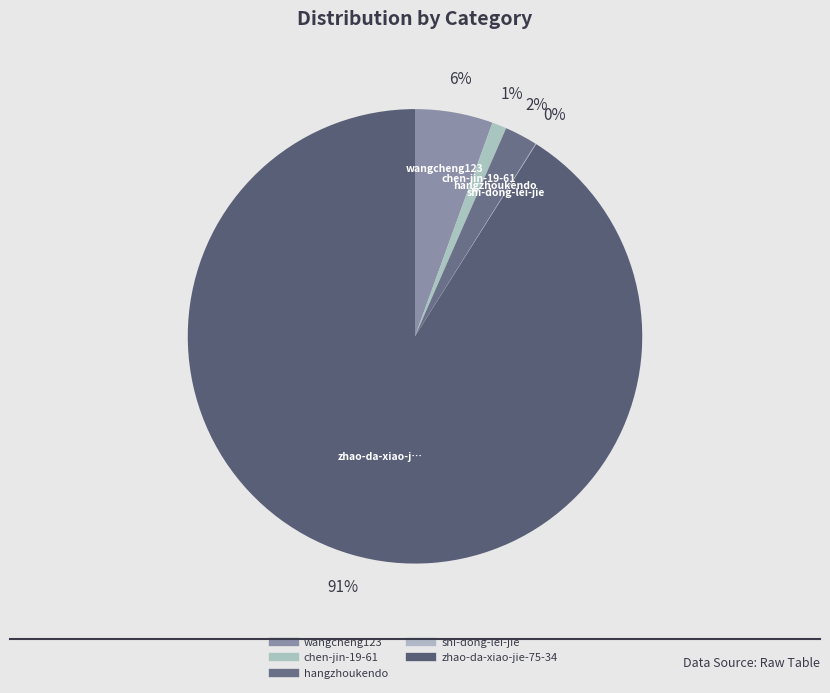

What is the change in value from hangzhoukendo to shi-dong-lei-jie?

-655